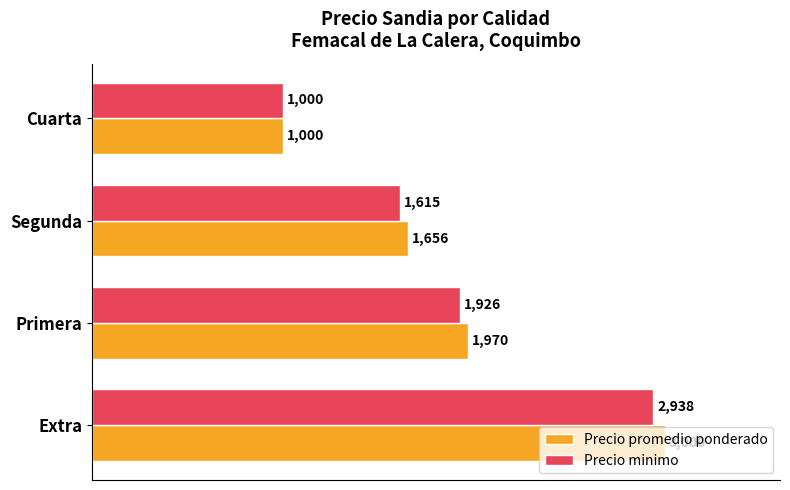

What are all the series names shown in the legend?

Precio promedio ponderado, Precio minimo